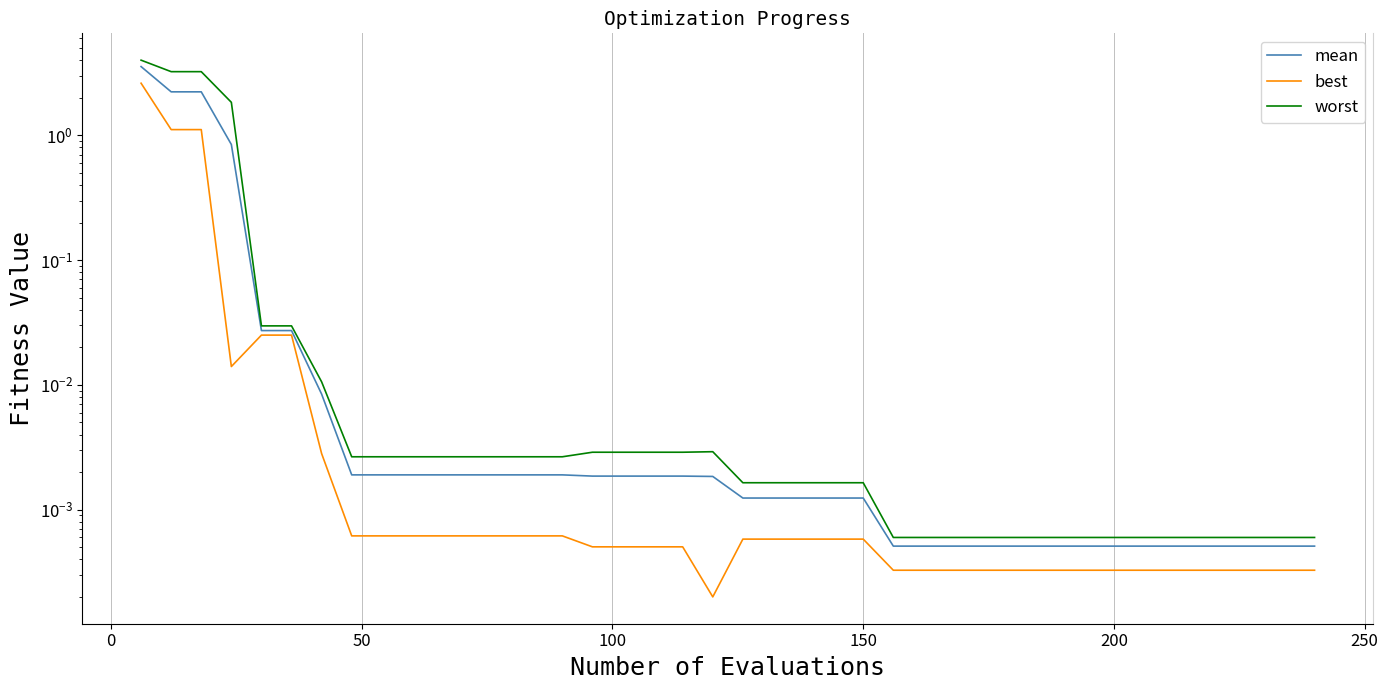

Is it true that mean equals 1.5 at 0?

False